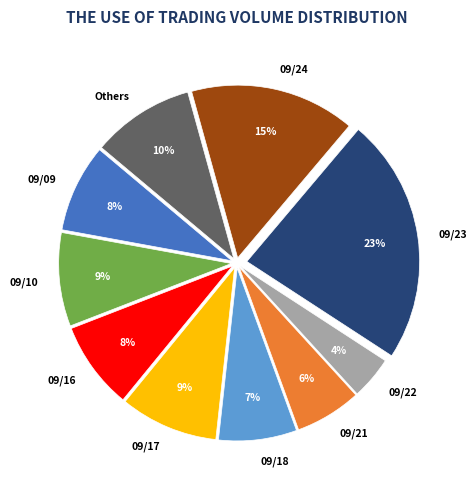

Count the number of slices in the pie.

10